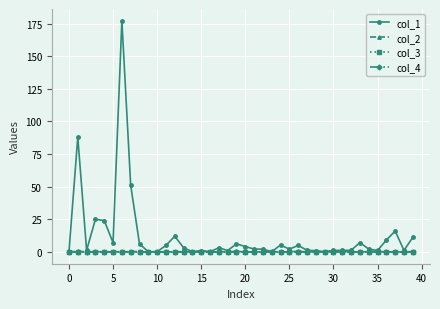

How many lines are shown in the chart?

4